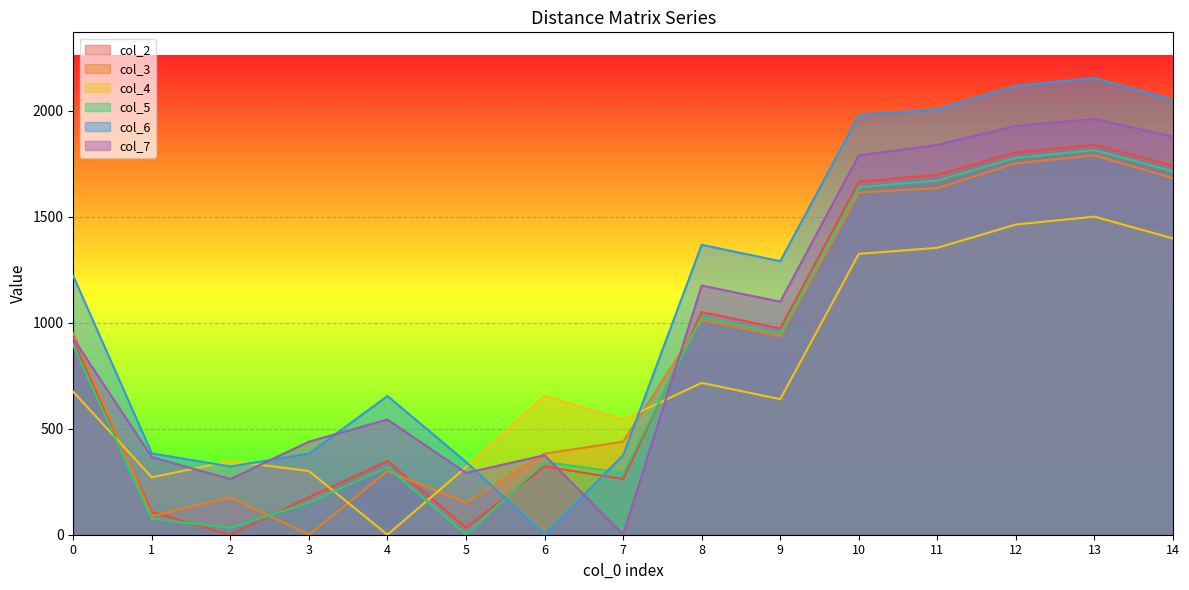

Is it true that col_3 equals 382.7 at 6?

True